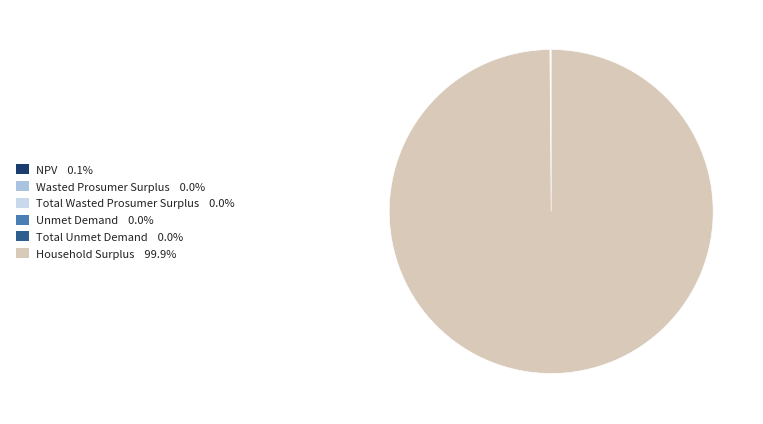

Which slice represents more than half of the pie?

Household Surplus